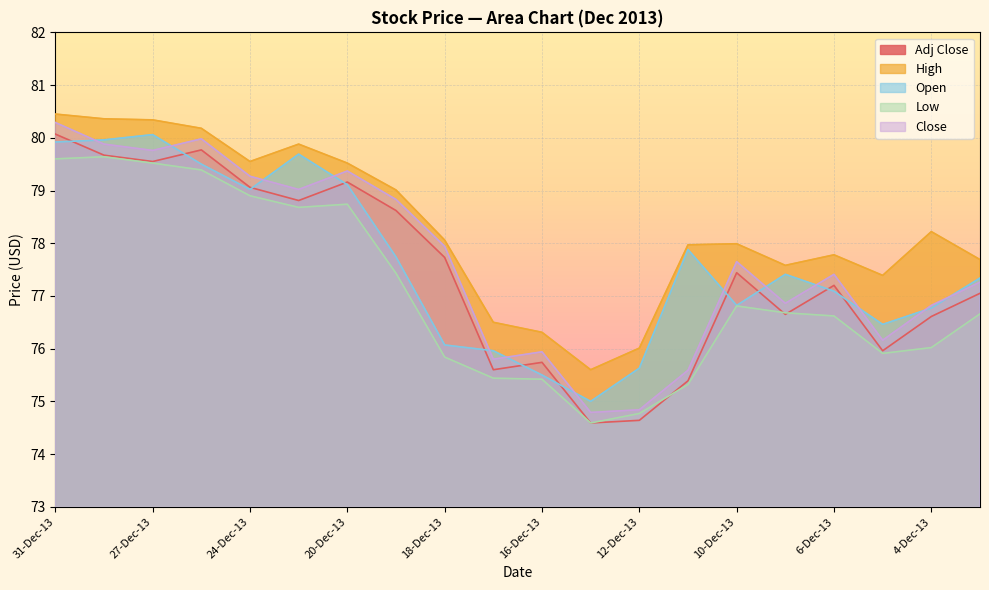

Where does the Close series first go above 77?

31-Dec-13